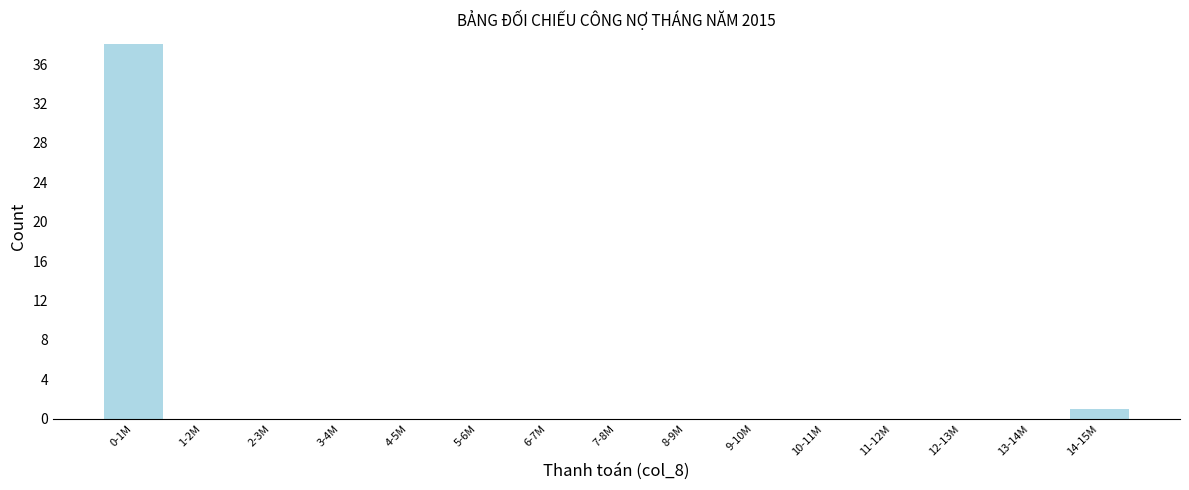

Reading left to right, list all the values displayed in this chart.

0-1M=38	1-2M=0	2-3M=0	3-4M=0	4-5M=0	5-6M=0	6-7M=0	7-8M=0	8-9M=0	9-10M=0	10-11M=0	11-12M=0	12-13M=0	13-14M=0	14-15M=1